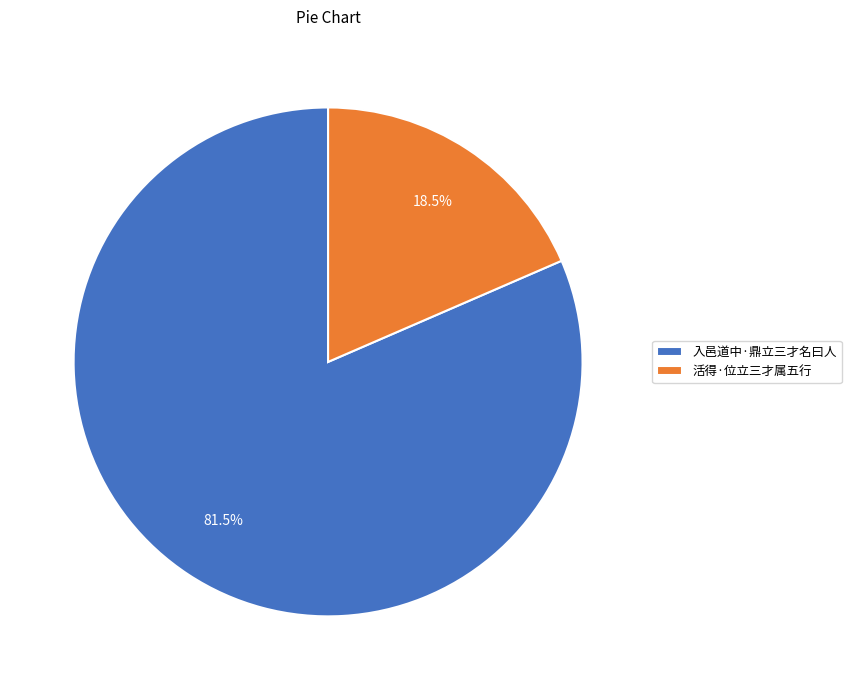

What is the smallest slice in the pie chart?

活得·位立三才属五行